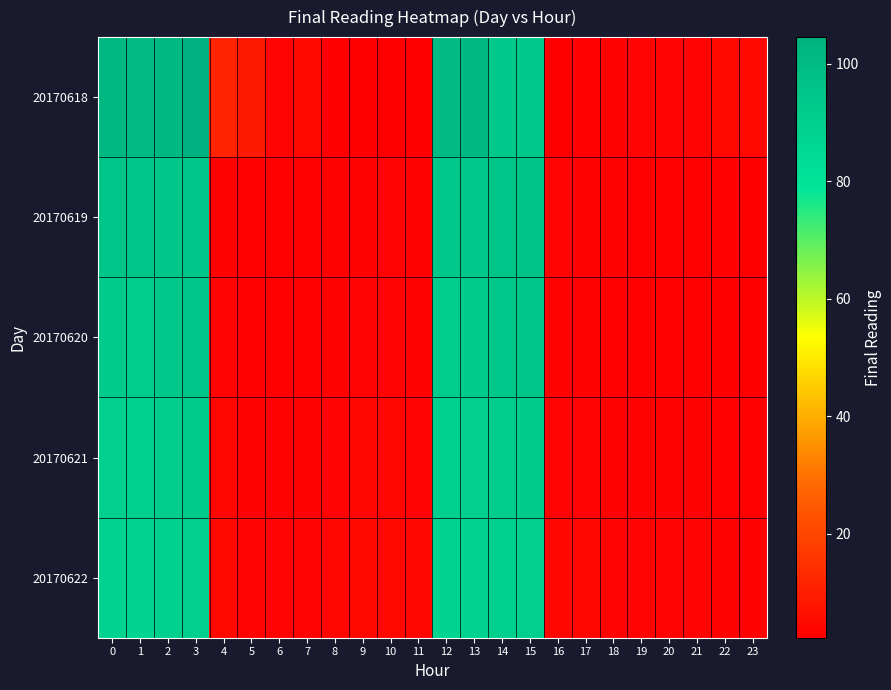

Reading left to right, extract all data points from this chart.

20170618: 0=101.1	1=100.9	2=101.6	3=104.5	4=11.1	5=8.6	6=3.6	7=4.6	8=2.3	9=2.3	10=2.4	11=2.3	12=99.8	13=101.3	14=92.7	15=92.9	16=2.7	17=3.0	18=3.2	19=3.5	20=3.7	21=3.8	22=4.5	23=4.7
20170619: 0=95.4	1=94.8	2=94.0	3=94.3	4=3.3	5=2.7	6=2.7	7=2.8	8=3.1	9=3.4	10=3.5	11=3.4	12=93.2	13=93.7	14=94.7	15=95.8	16=3.5	17=3.2	18=3.1	19=3.0	20=2.9	21=2.8	22=2.7	23=2.6
20170620: 0=92.0	1=91.5	2=93.0	3=94.0	4=3.5	5=2.8	6=2.7	7=2.9	8=3.2	9=3.5	10=3.6	11=3.4	12=91.0	13=92.0	14=93.0	15=94.0	16=3.3	17=3.1	18=3.0	19=2.9	20=2.8	21=2.7	22=2.6	23=2.5
20170621: 0=90.0	1=89.5	2=91.0	3=92.0	4=4.0	5=3.2	6=3.1	7=3.3	8=3.6	9=3.9	10=4.0	11=3.8	12=89.0	13=90.0	14=91.0	15=92.0	16=3.7	17=3.5	18=3.4	19=3.3	20=3.2	21=3.1	22=3.0	23=2.9
20170622: 0=88.0	1=87.5	2=89.0	3=90.0	4=4.5	5=3.6	6=3.5	7=3.7	8=4.0	9=4.3	10=4.4	11=4.2	12=87.0	13=88.0	14=89.0	15=90.0	16=4.1	17=3.9	18=3.8	19=3.7	20=3.6	21=3.5	22=3.4	23=3.3